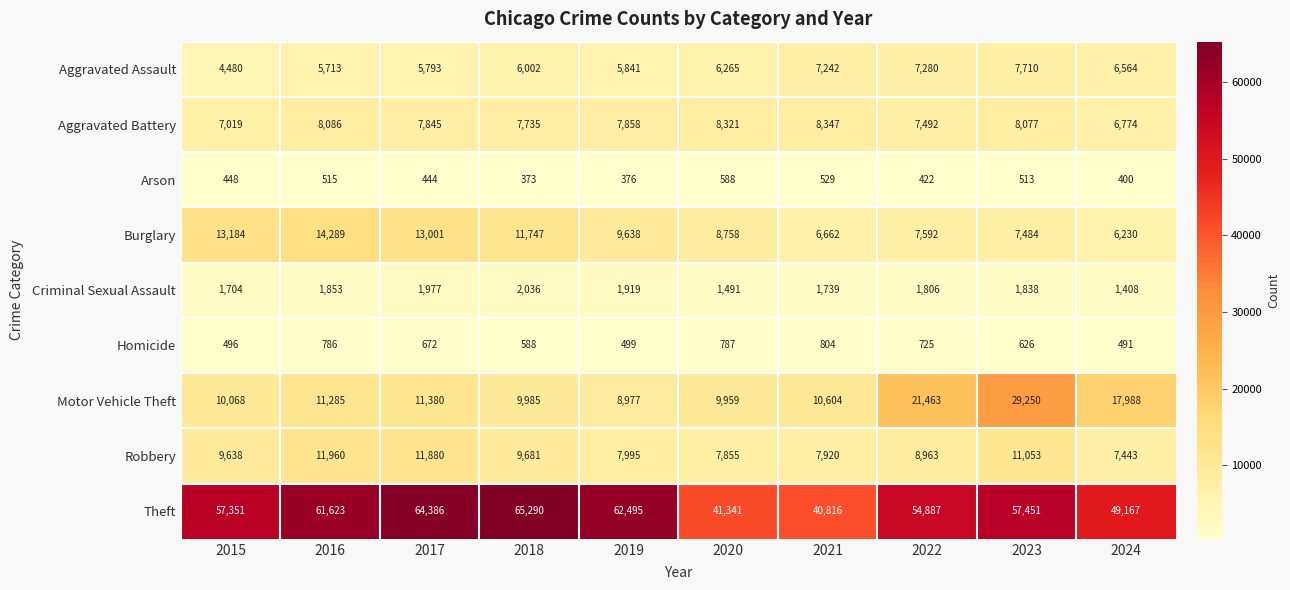

Which label corresponds to the smallest value in the chart?

2018